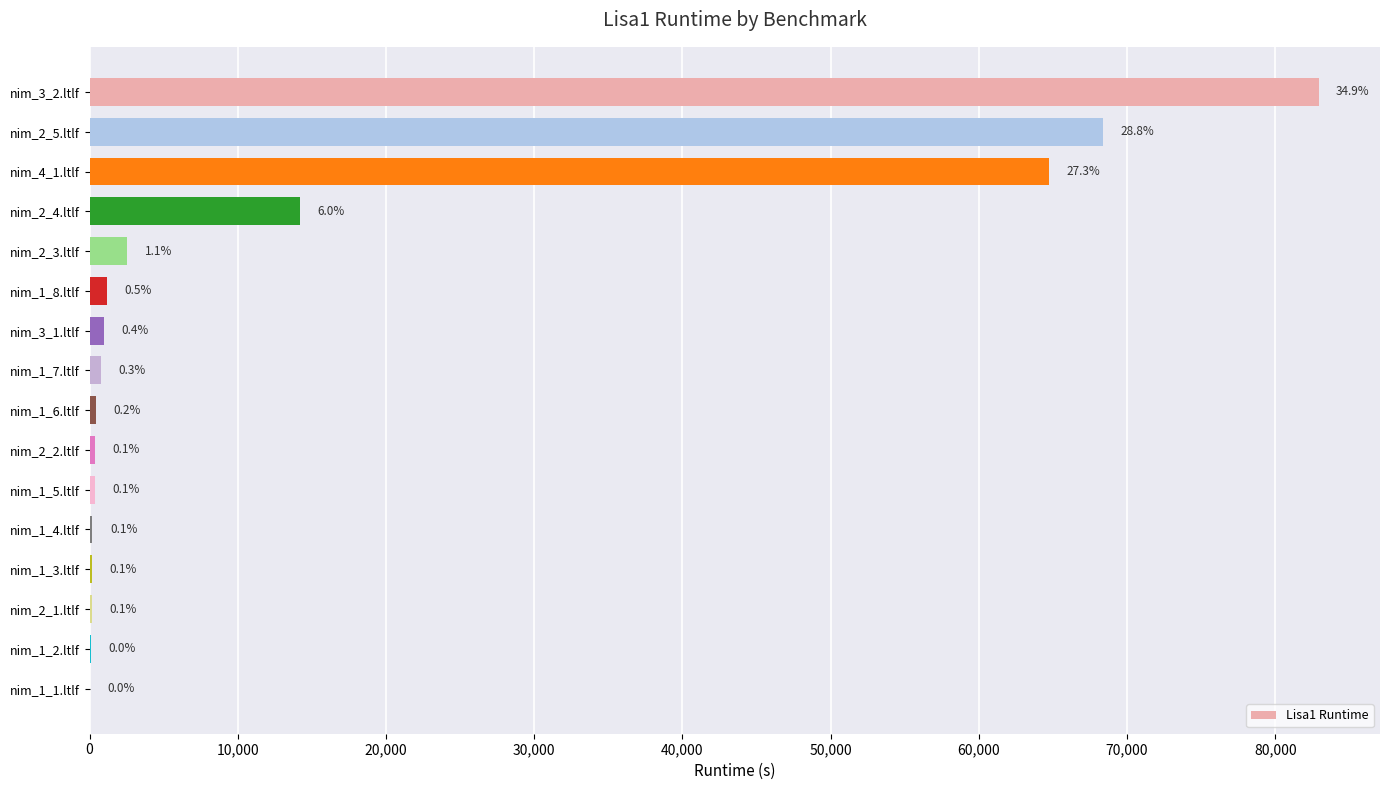

Are the bars horizontal?

Yes